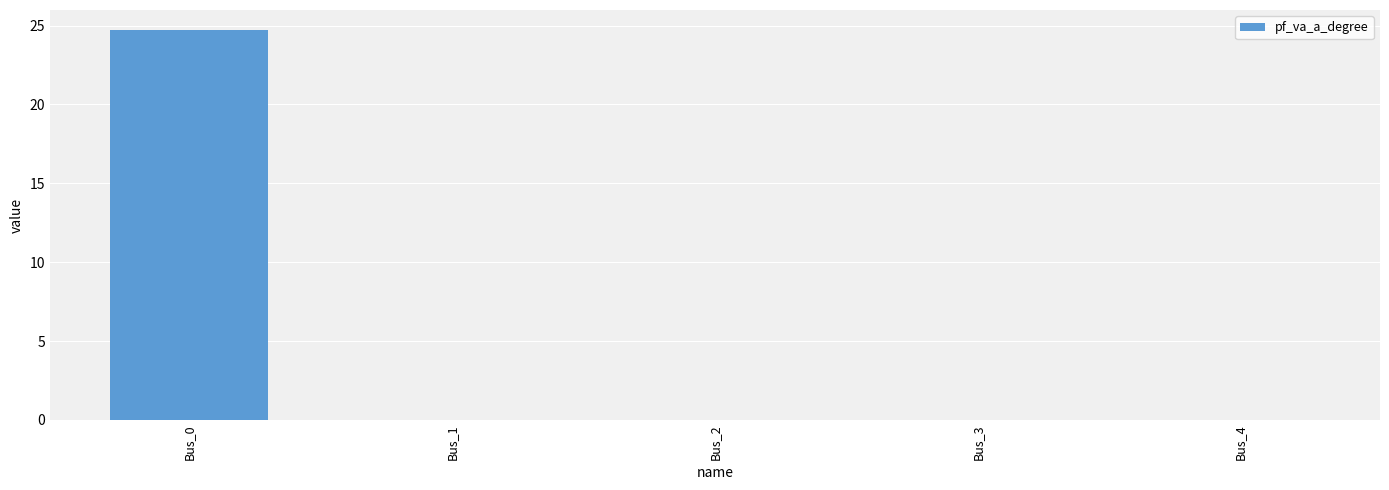

True or false: the data shows 0.0 at Bus_3.

True